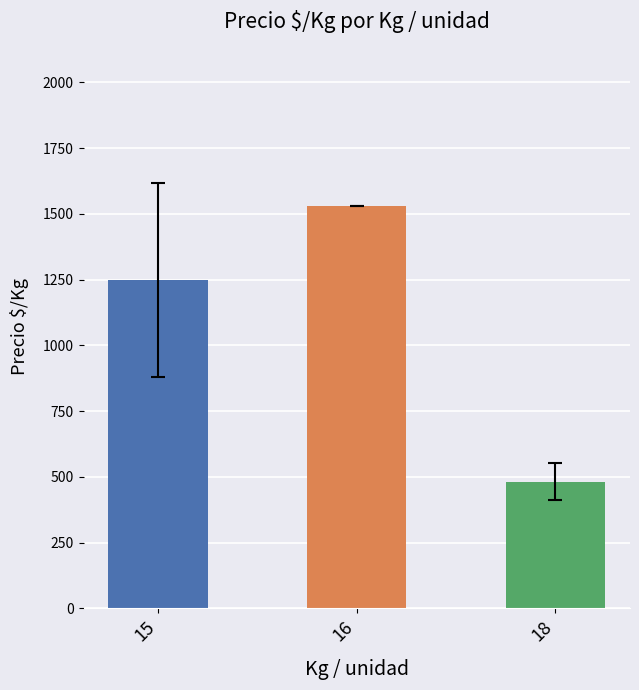

Reading right to left, extract all data points from this chart.

18=481.7	16=1531.0	15=1247.2